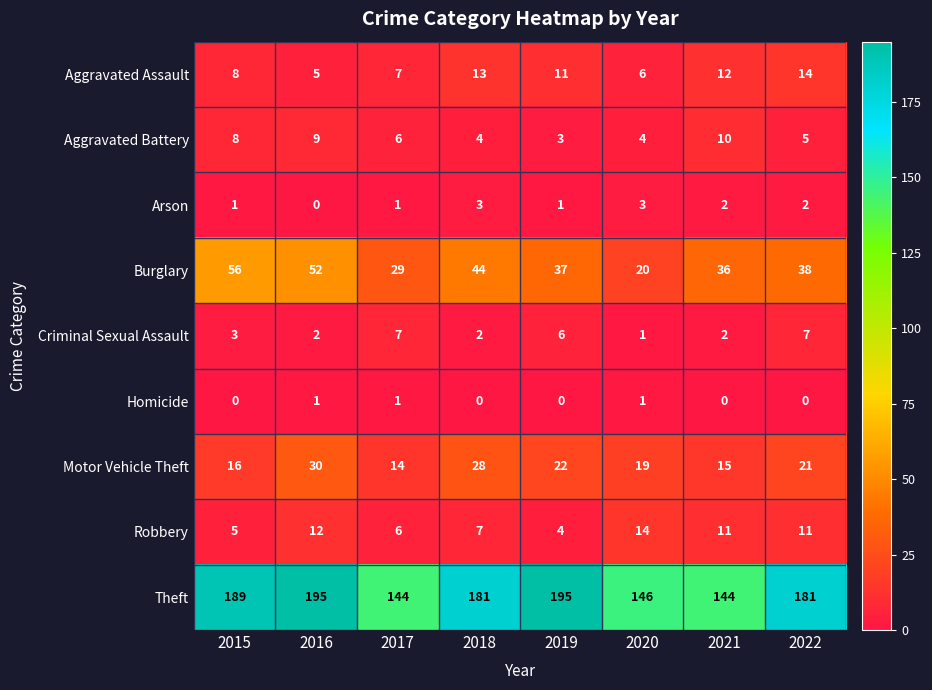

Count the number of data series in this chart.

9